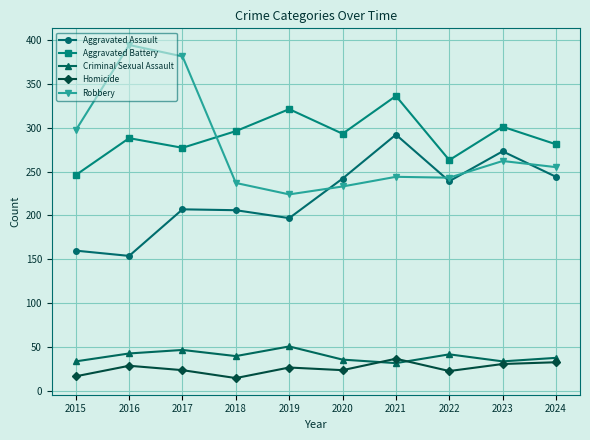

How many interior local valleys does the Aggravated Battery series have?

3